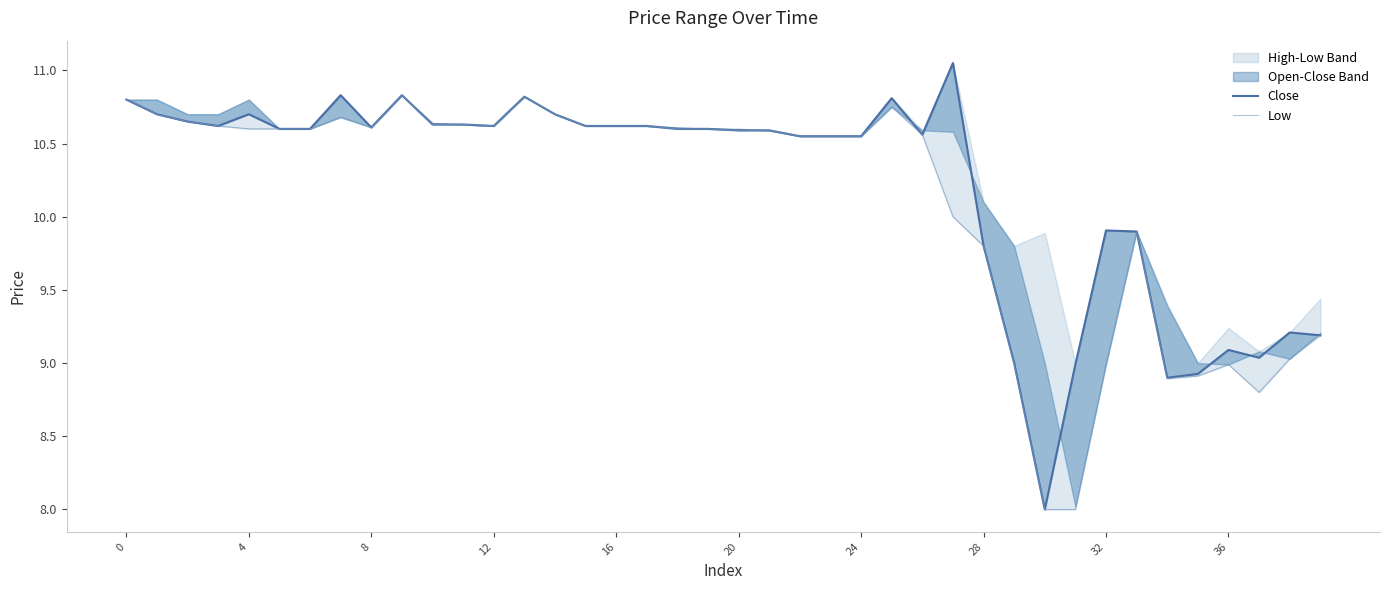

What is the total value across all series at 22?

21.1